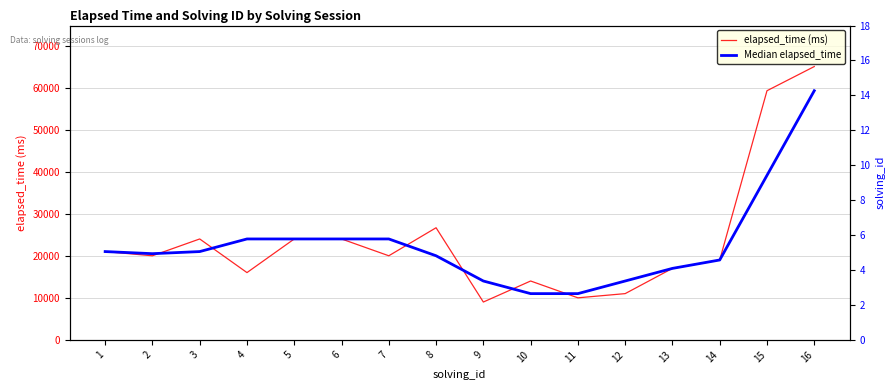

Read the Median elapsed_time value at 3, to the nearest 100.

21000